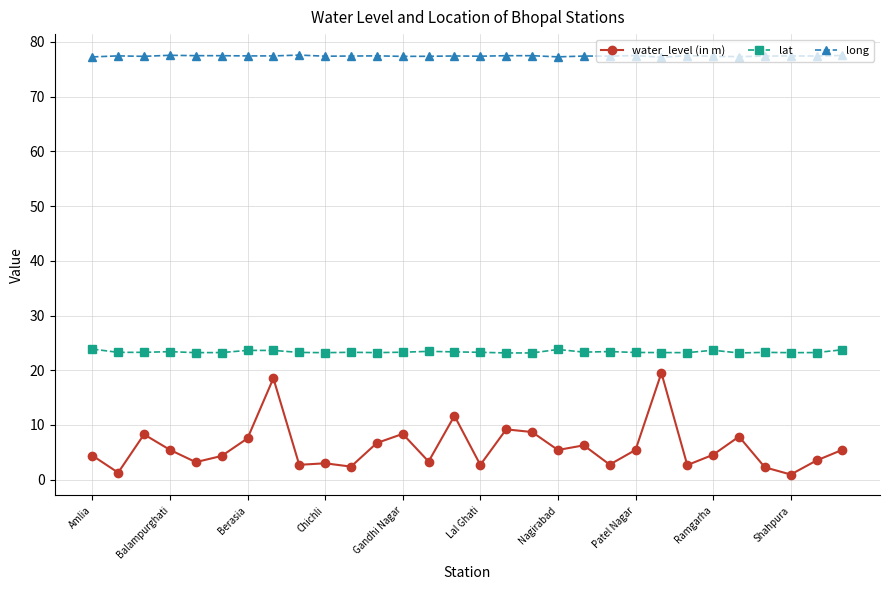

What is the value of the water_level (in m) point at the 6th from the left?

4.3